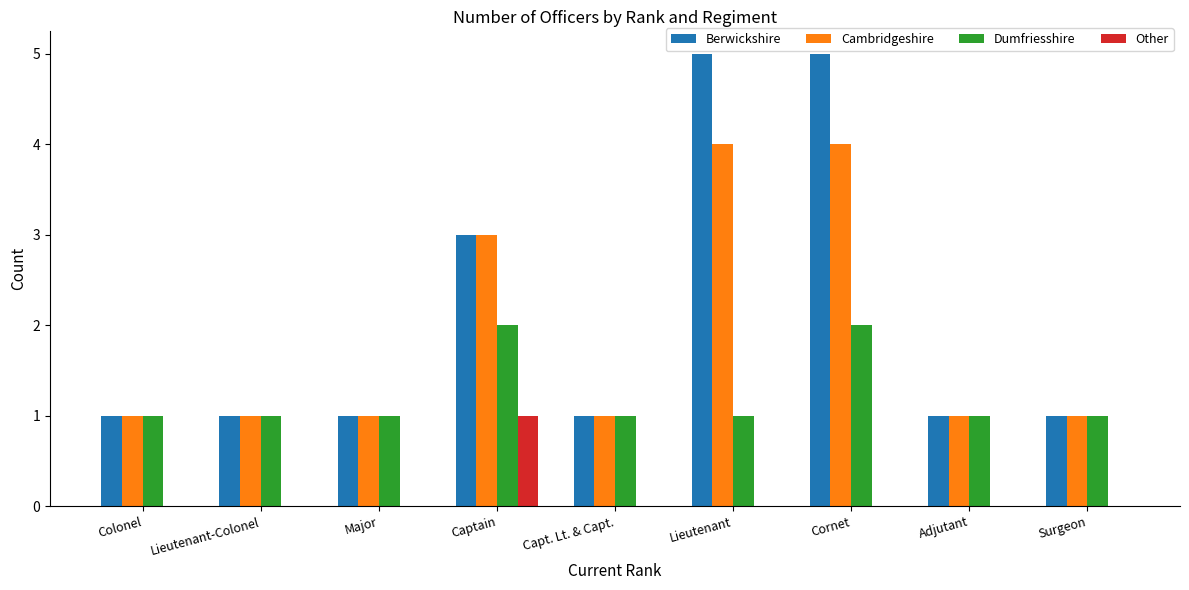

Is the value of Cambridgeshire at Lieutenant-Colonel greater than the value of Other at Capt. Lt. & Capt.?

Yes